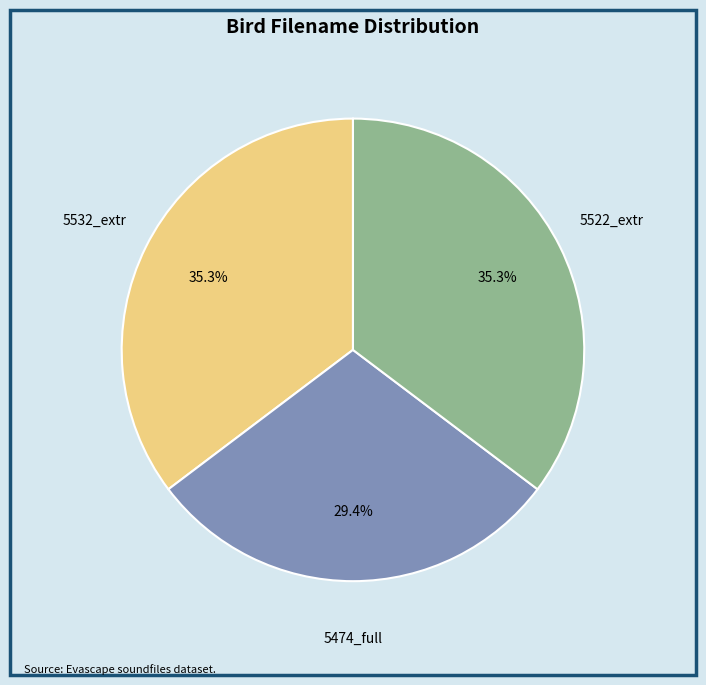

Does any single category account for the majority?

No